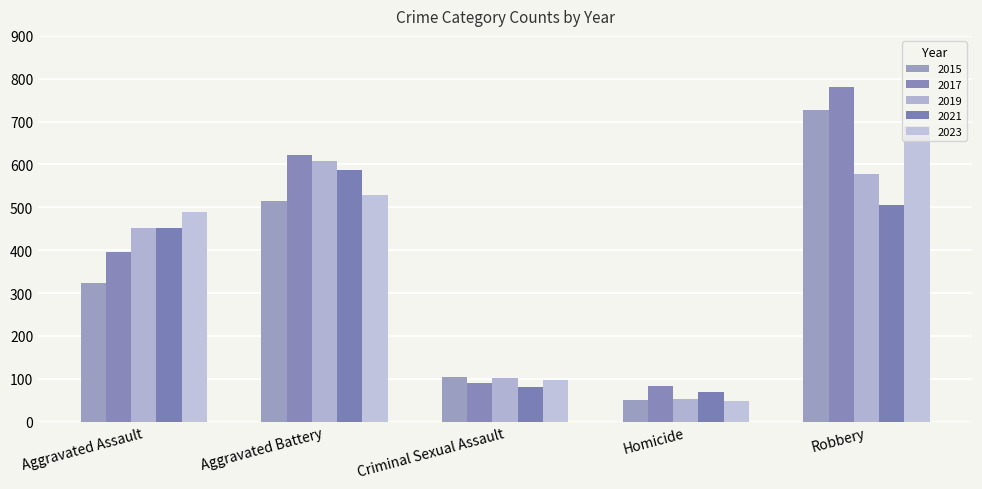

Are the bars horizontal?

No